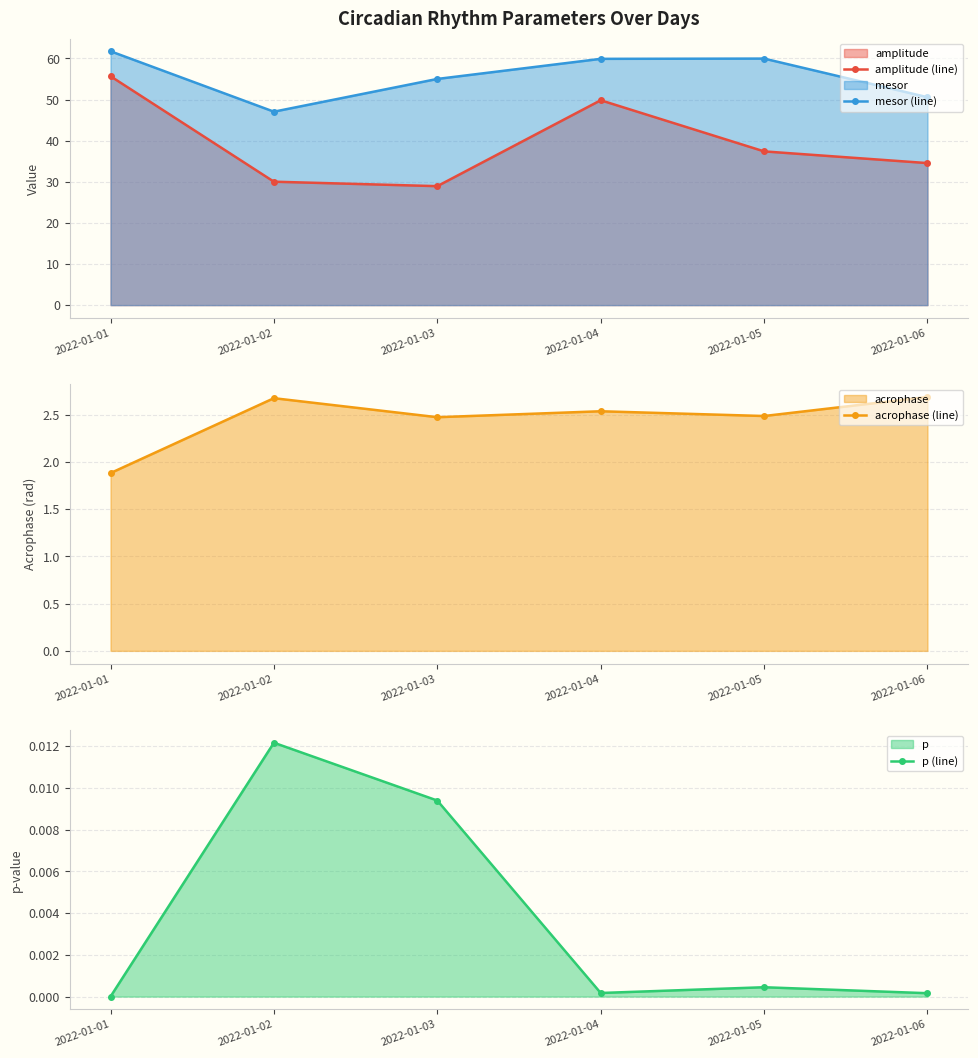

How many lines are shown in the chart?

4